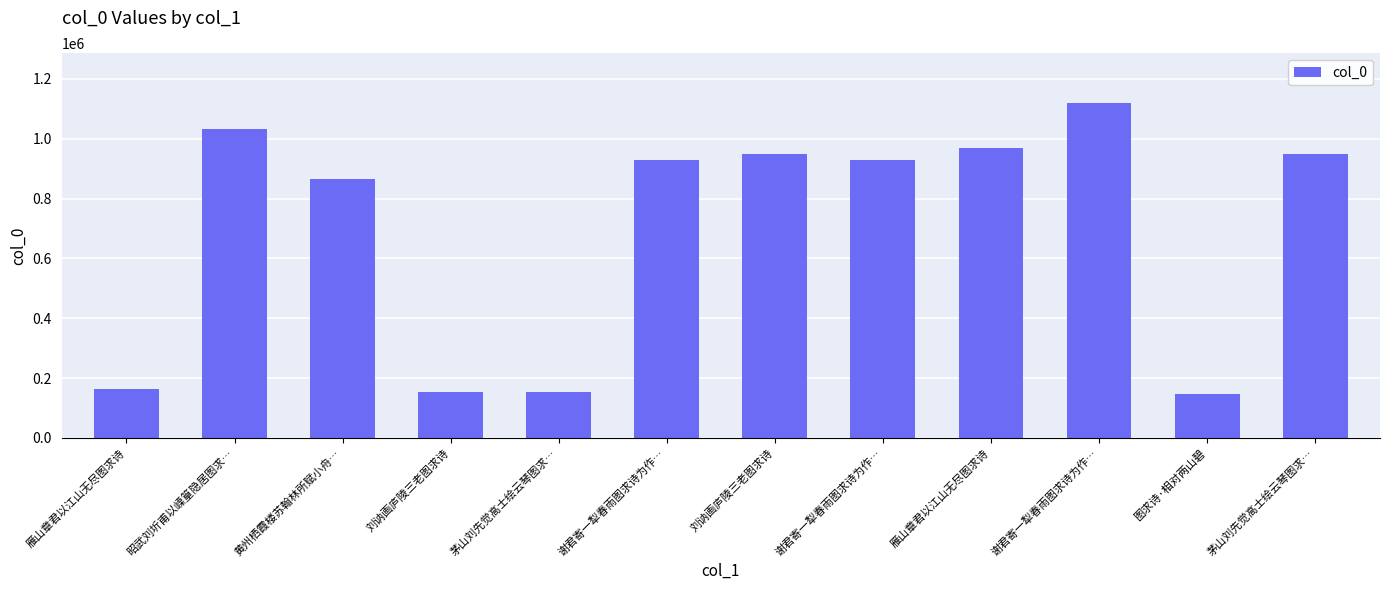

Reading right to left, list all the values displayed in this chart.

茅山刘先觉高士绘云琴图求…=948319	图求诗·相对两山碧=147144	谢君寄一犁春雨图求诗为作…=1118534	雁山章君以江山无尽图求诗=968803	谢君寄一犁春雨图求诗为作…=930094	刘讷画庐陵三老图求诗=948570	谢君寄一犁春雨图求诗为作…=930093	茅山刘先觉高士绘云琴图求…=152266	刘讷画庐陵三老图求诗=152299	黄州栖霞楼苏翰林所赋小舟…=864359	昭武刘圻甫以㟳篁隐居图求…=1033616	雁山章君以江山无尽图求诗=162474